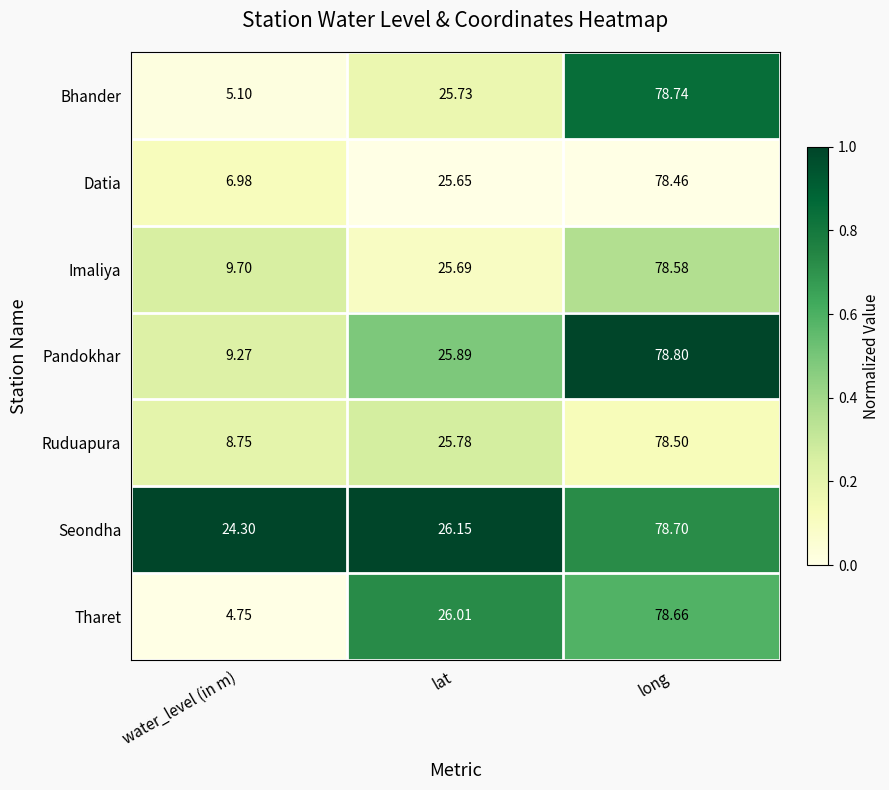

Count the number of data series in this chart.

7